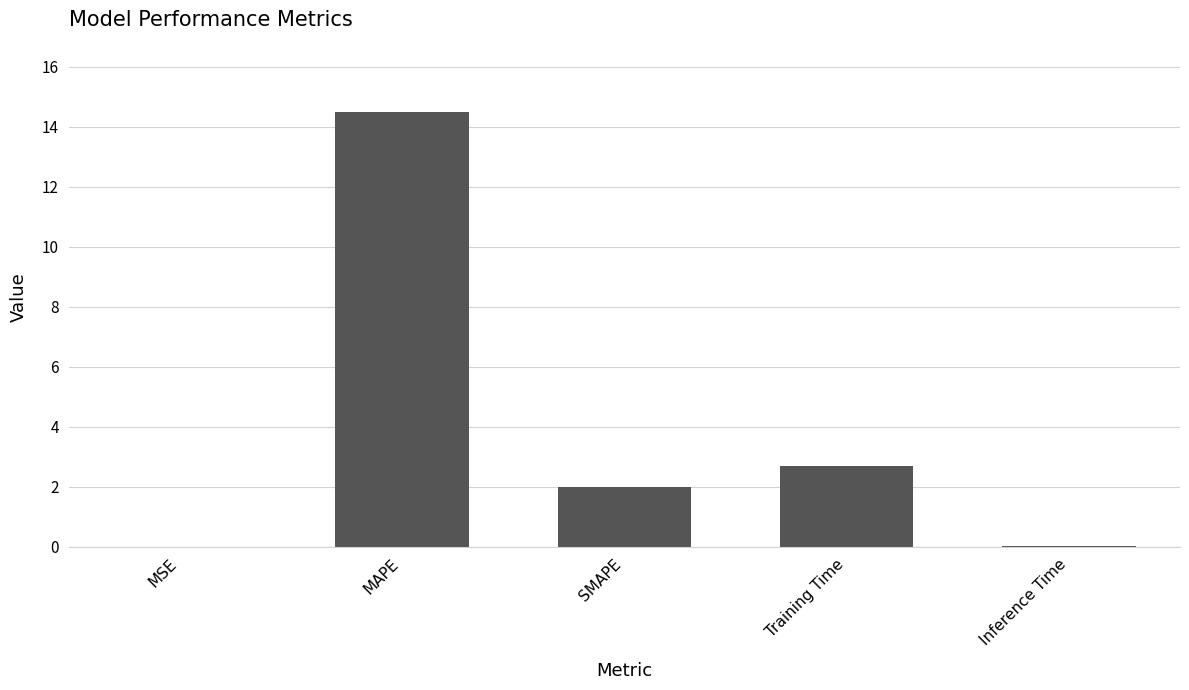

Which label corresponds to the largest value in the chart?

MAPE